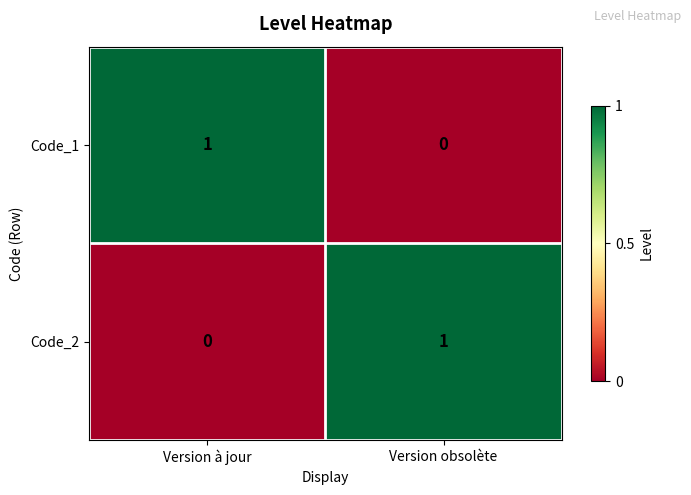

What is the difference between the highest and lowest values at Version à jour?

1